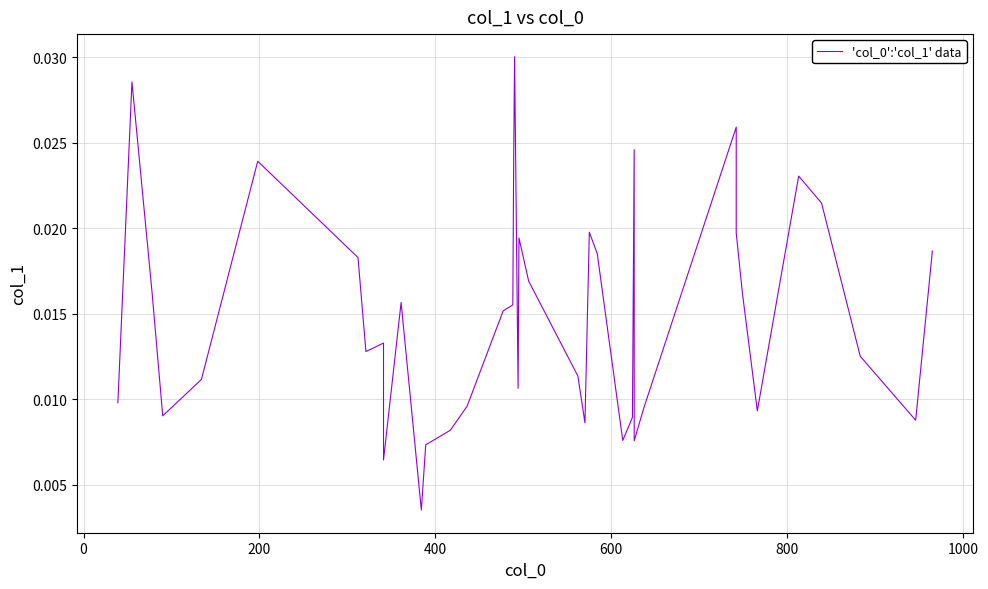

Is it true that the value at 1200 is 0.0?

False